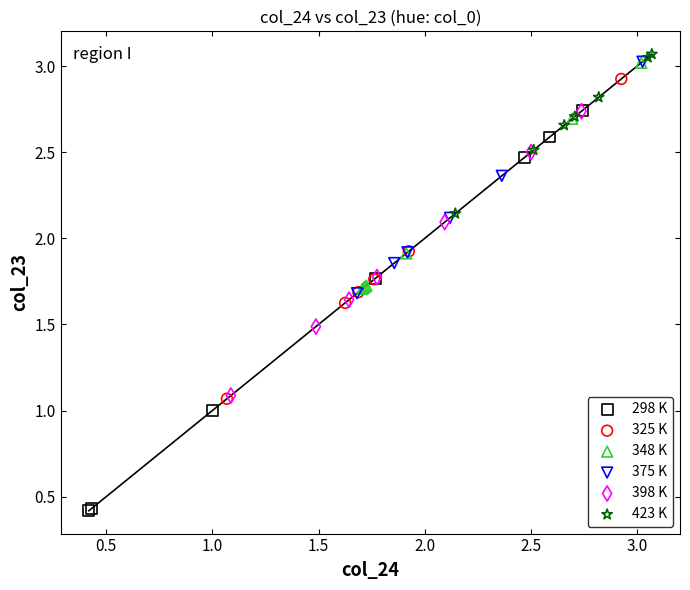

Which series has the widest spread of Y values?

298 K